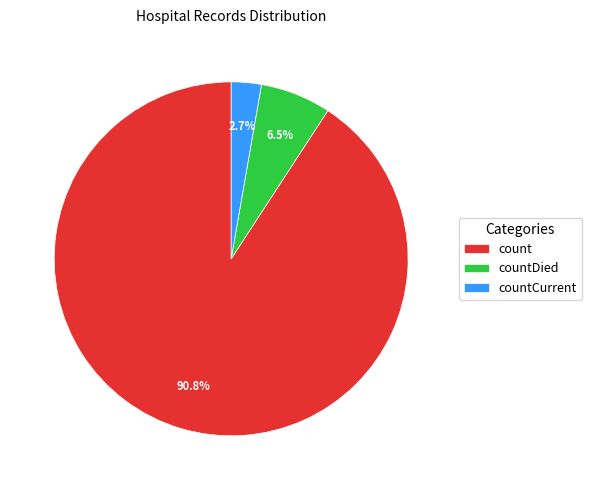

To the nearest percent, what is the difference between the largest and smallest slice percentages?

88%